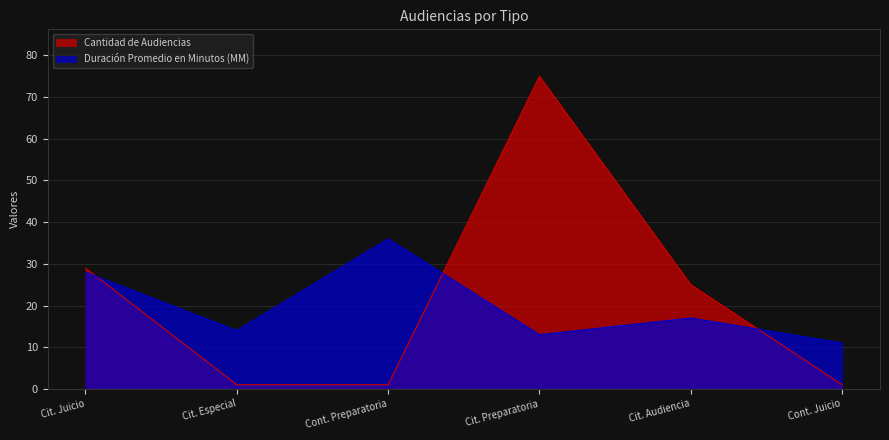

Reading left to right, transcribe all the data shown in this chart.

Cantidad de Audiencias: 29	1	1	75	25	1
Duración Promedio en Minutos (MM): 28	14	36	13	17	11